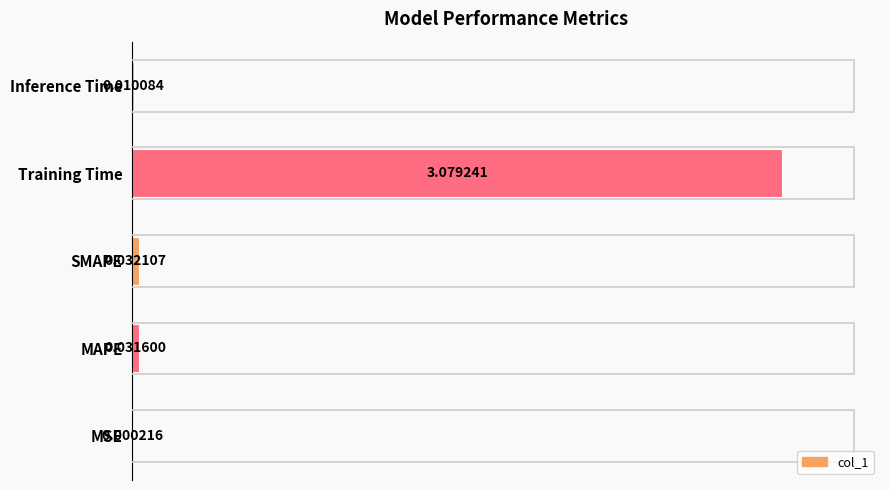

What is the change in value from MSE to MAPE?

+1.0